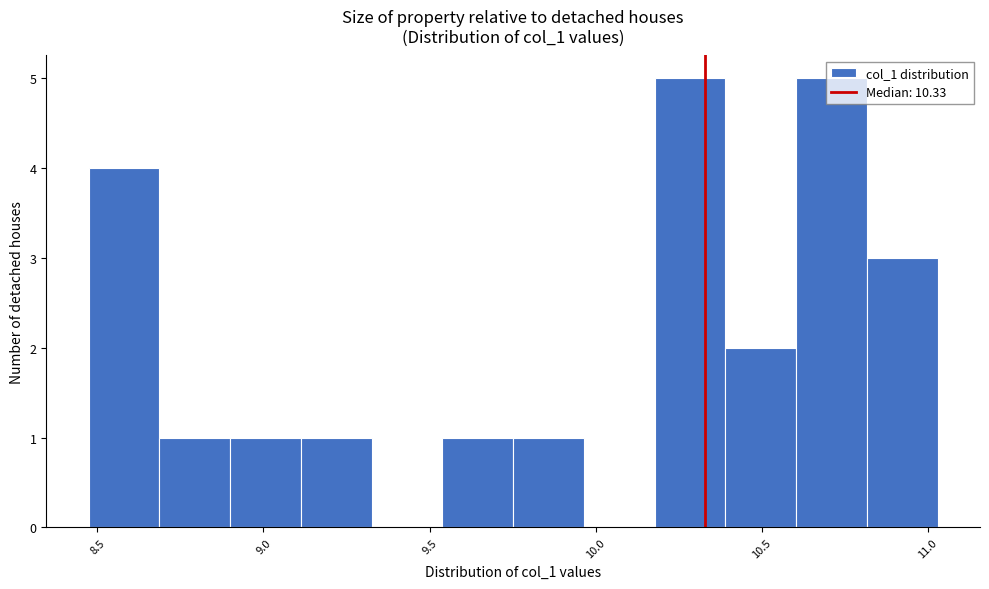

What is the height of the bar covering 10.80 to 11.05 on the x-axis? Neither the bar edges nor the heights are printed on the chart, so give them approximately, as read against the axes.

3